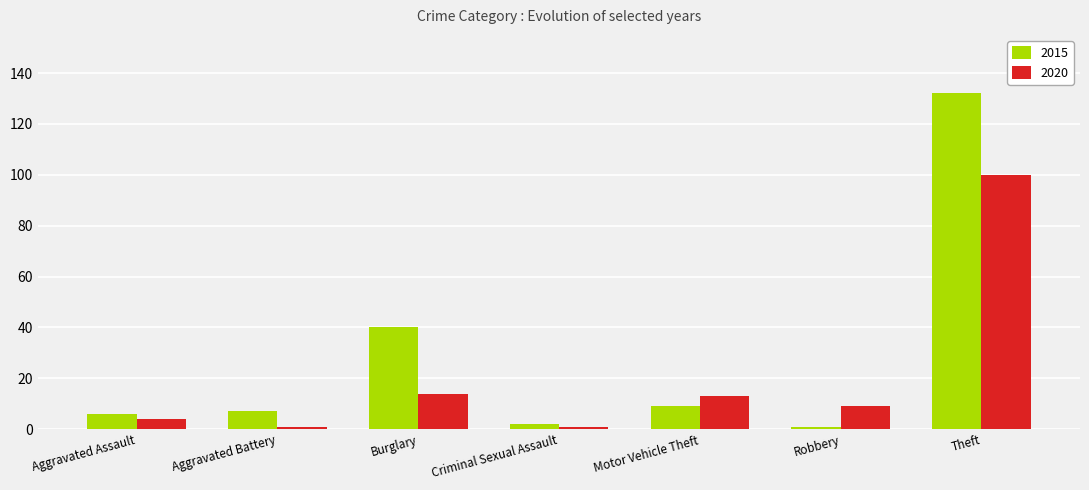

What is the value of the 2015 bar at the 6th from the left?

1